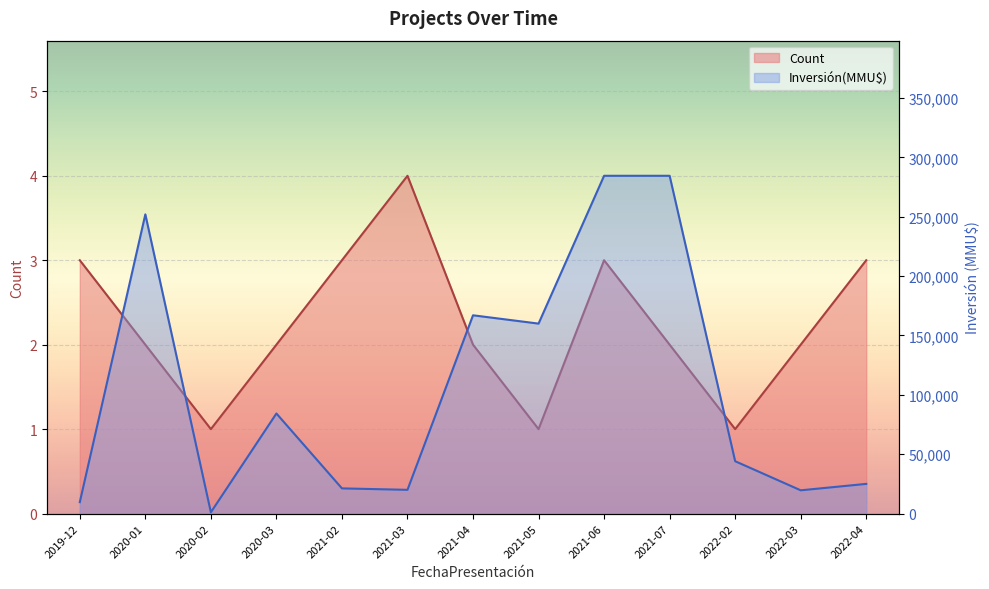

Between 2021-06 and 2022-02, which series saw the biggest shift?

Inversion(MMU$)